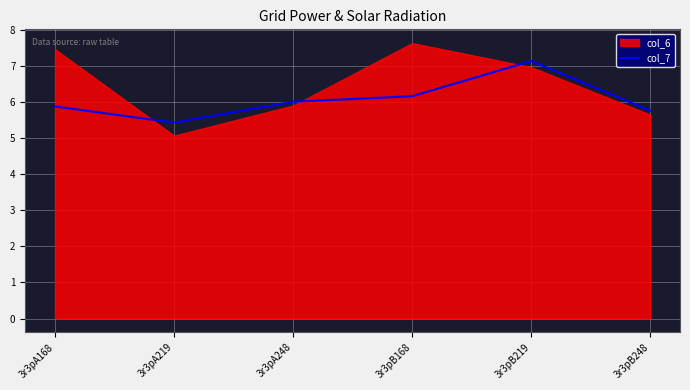

At which category does the chart reach its minimum across all series?

3r3pA219